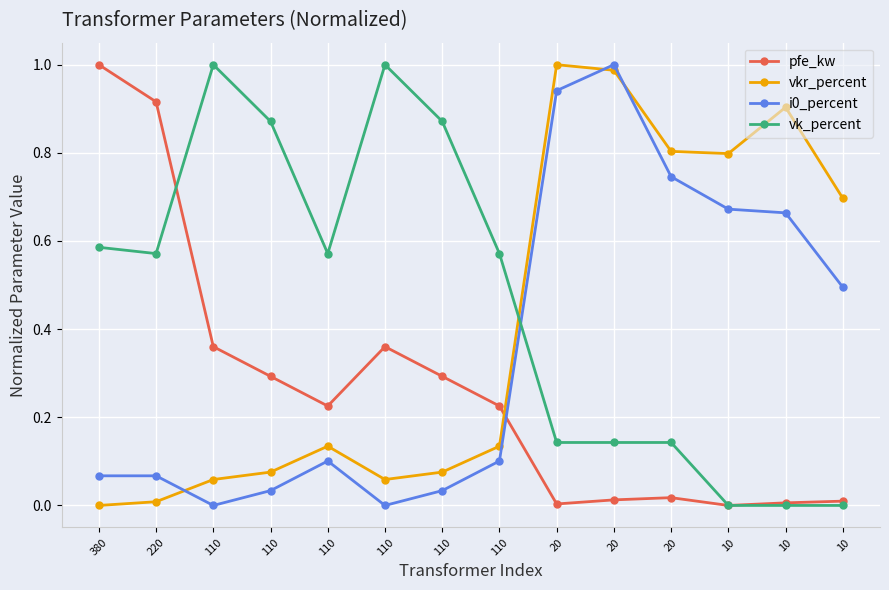

Where is the first local minimum for pfe_kw?

110